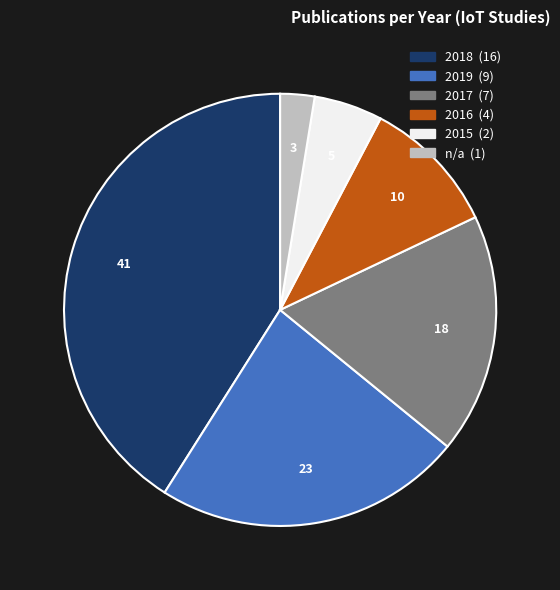

Is there any slice that represents more than half of the pie?

No